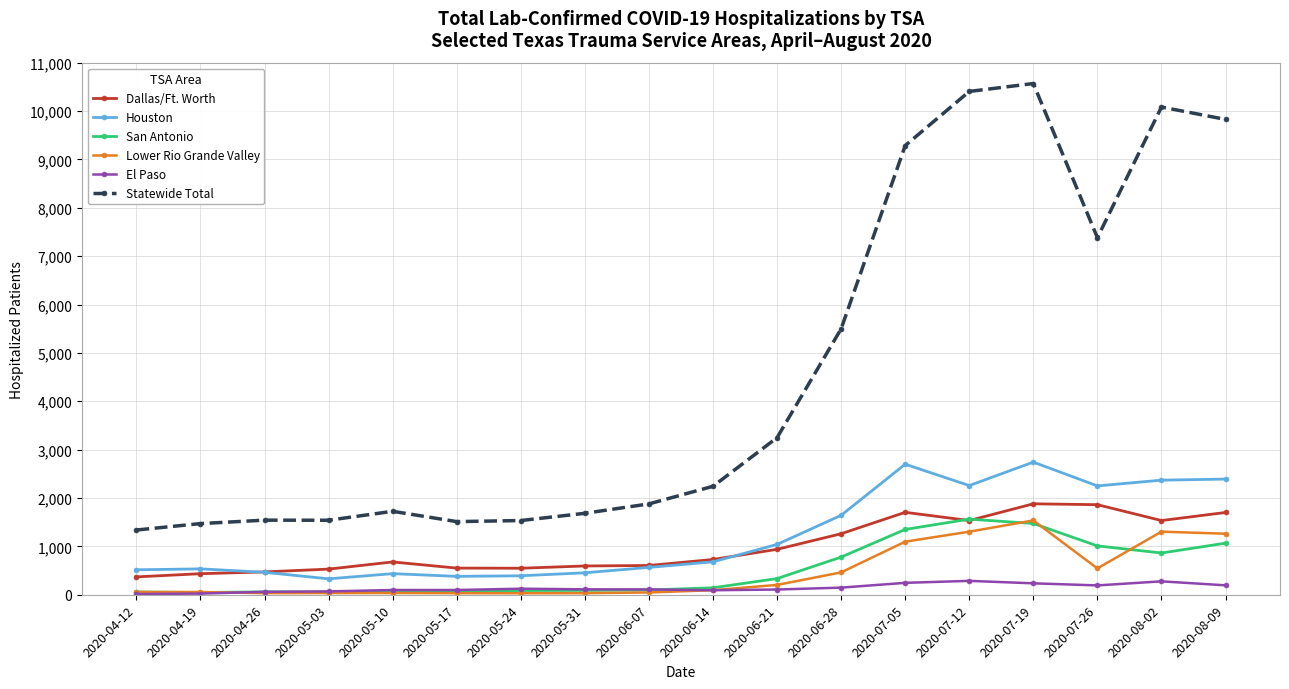

Read the El Paso value at 2020-04-26.

60